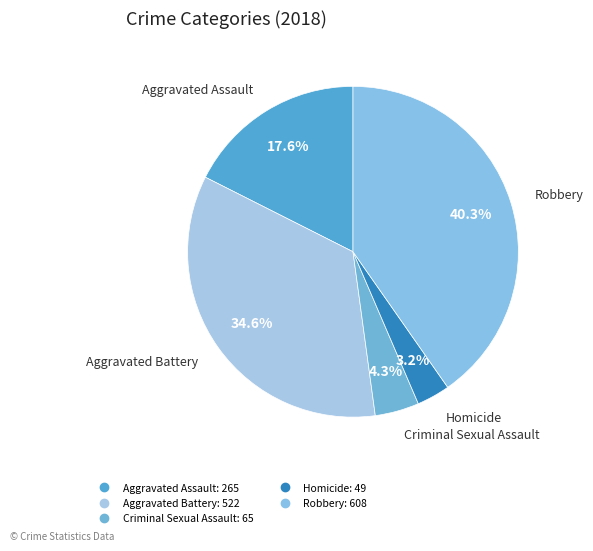

What is the largest slice in the pie chart?

Robbery